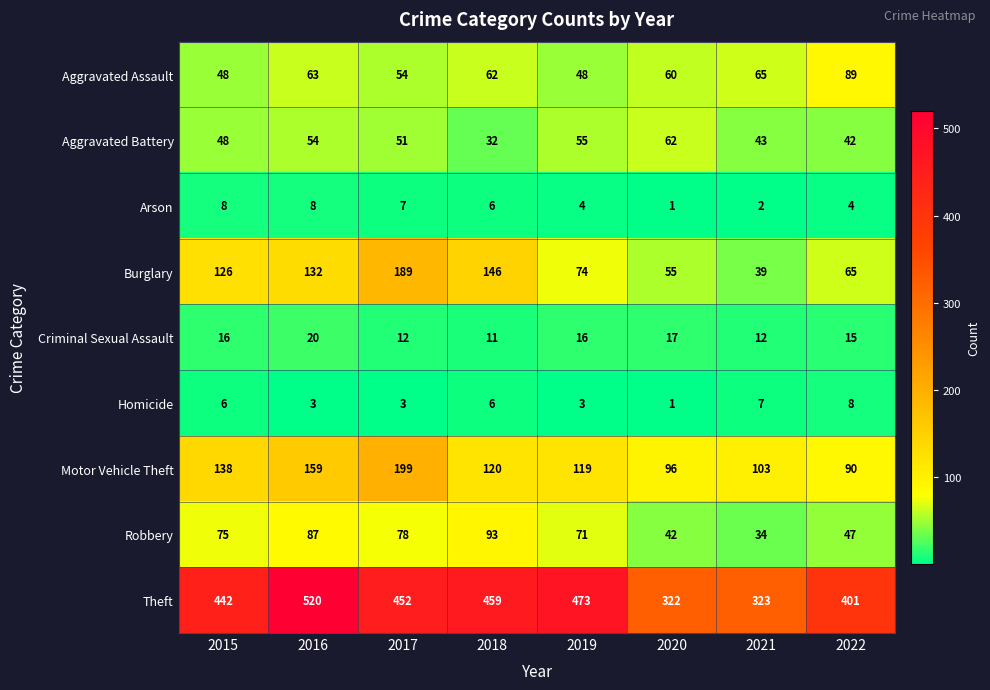

What value does the Robbery series have at 2015, to the nearest 5?

75